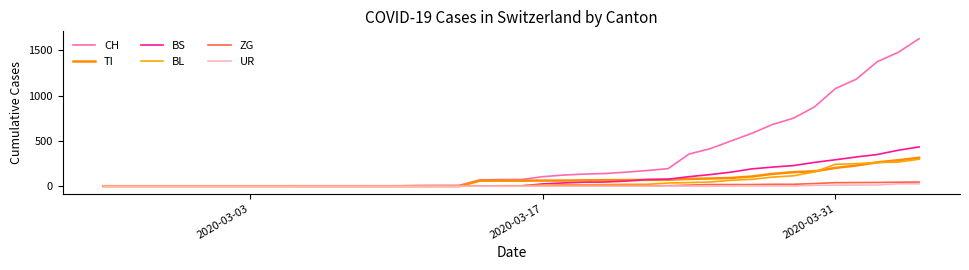

Does the chart display data point markers on the line(s)?

No